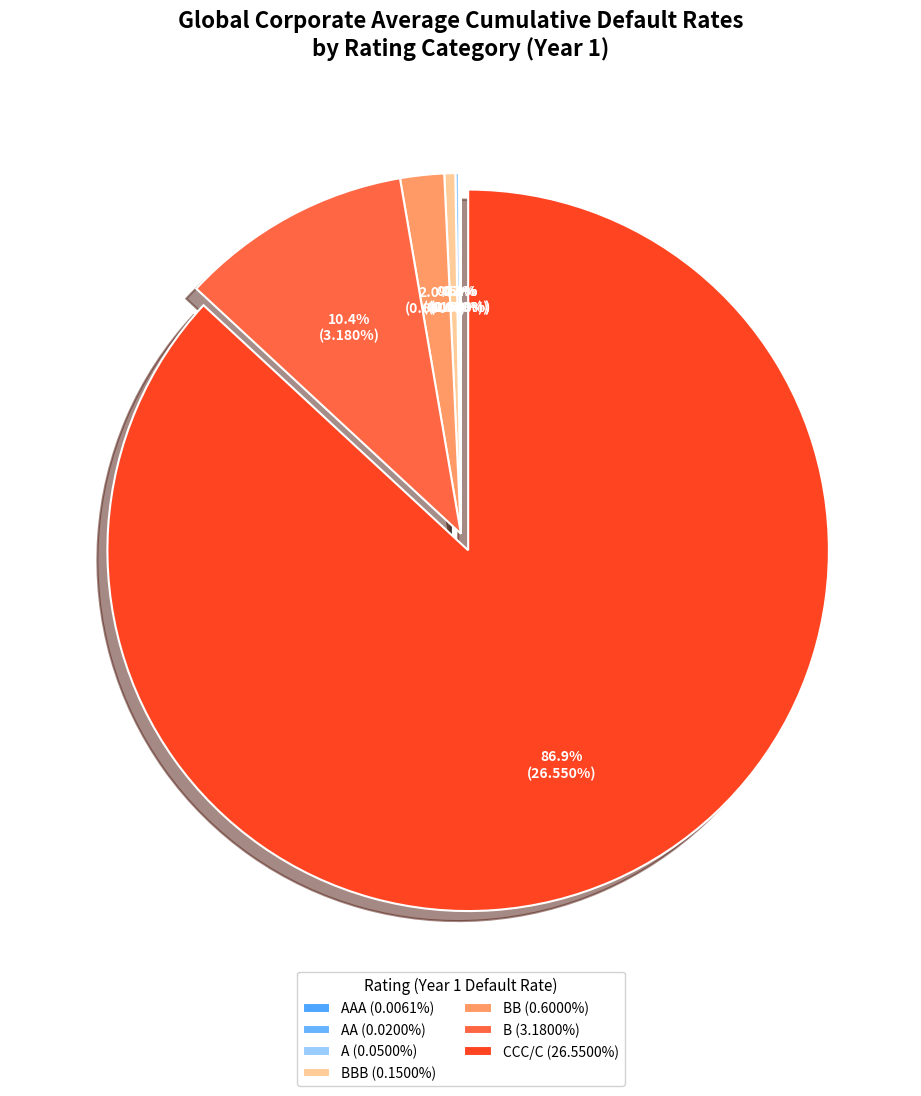

What is the largest slice in the pie chart?

CCC/C